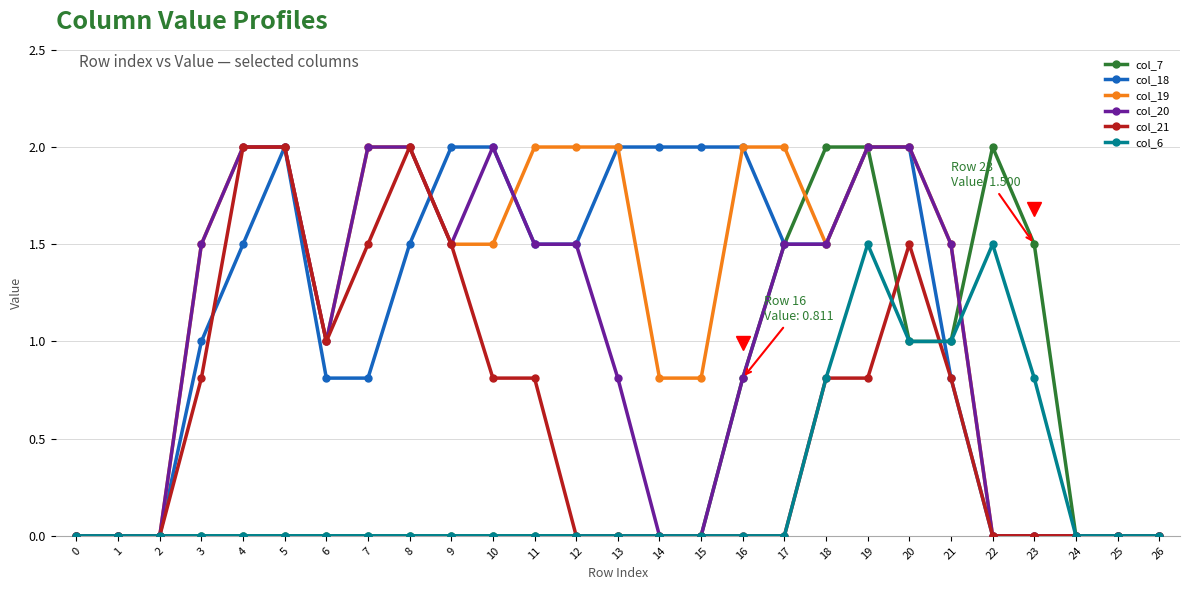

Which series changed the most between 8 and 19?

col_7